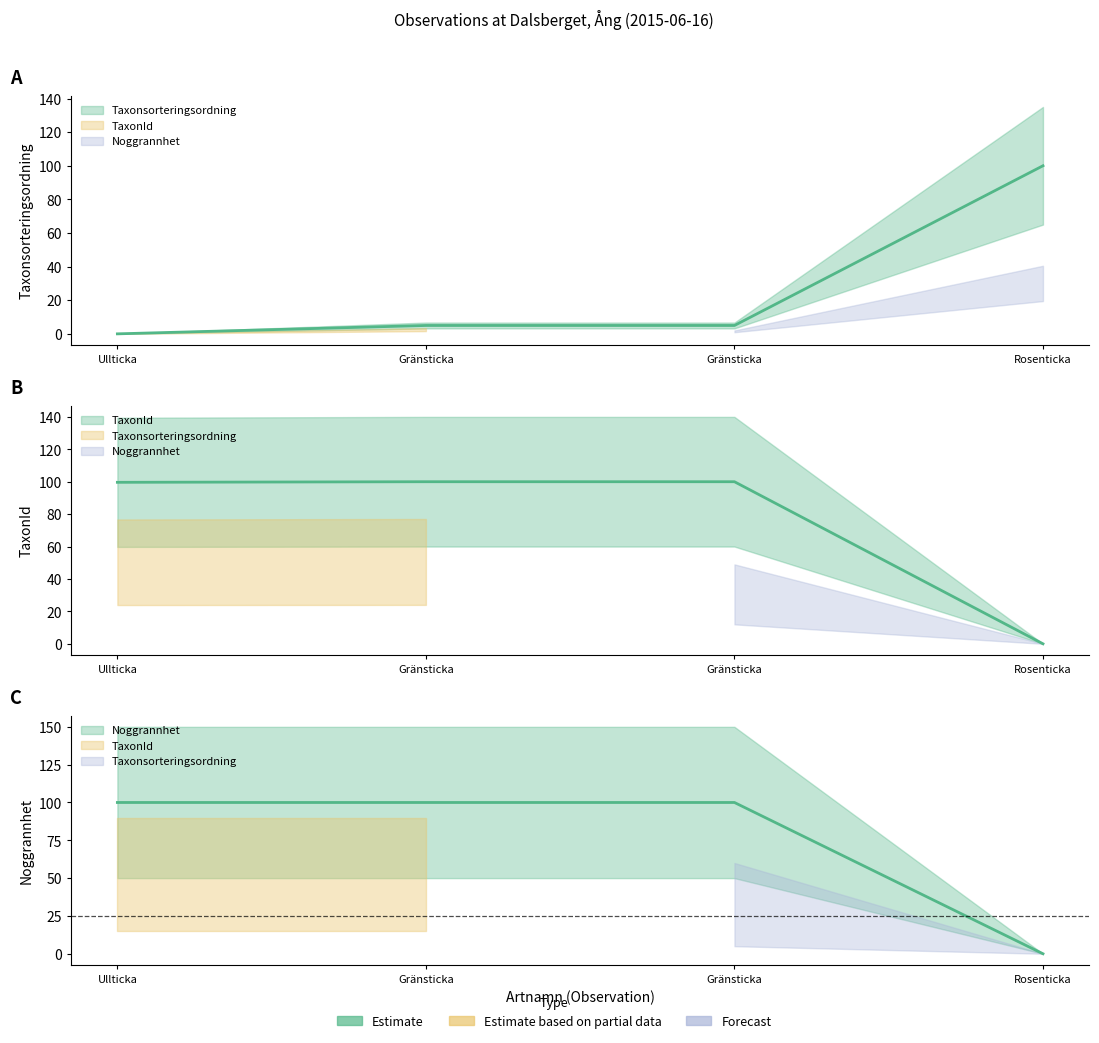

True or false: Taxonsorteringsordning has a value of 30.9 at Ullticka.

False